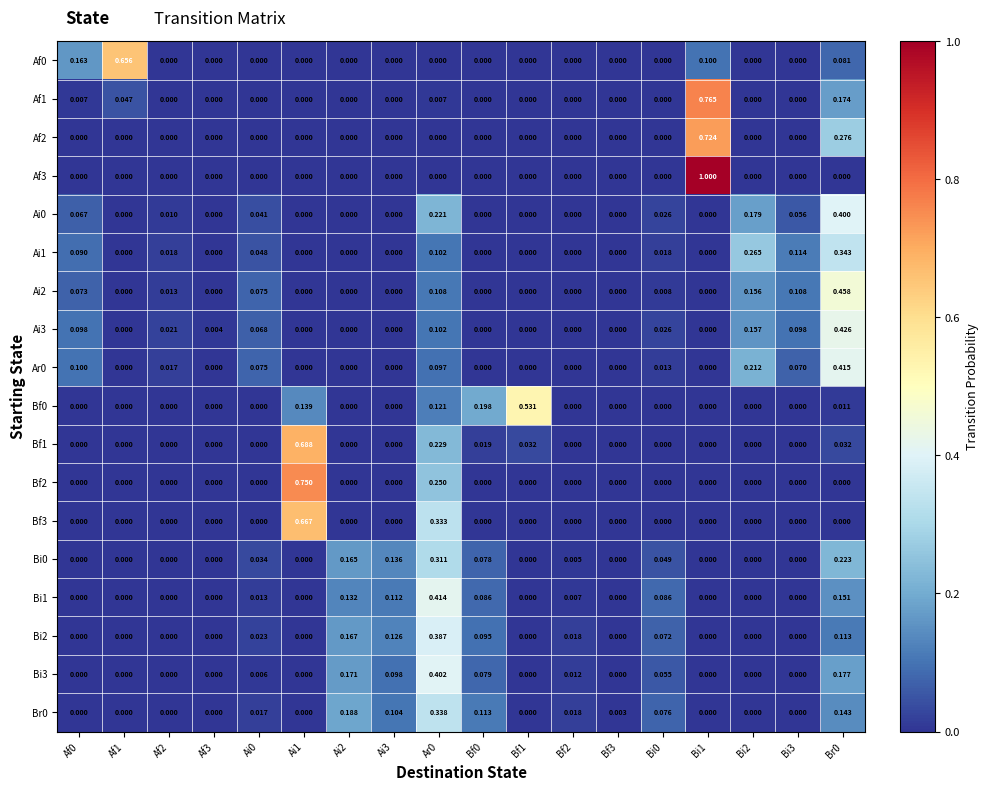

Count the number of categories in the chart.

18